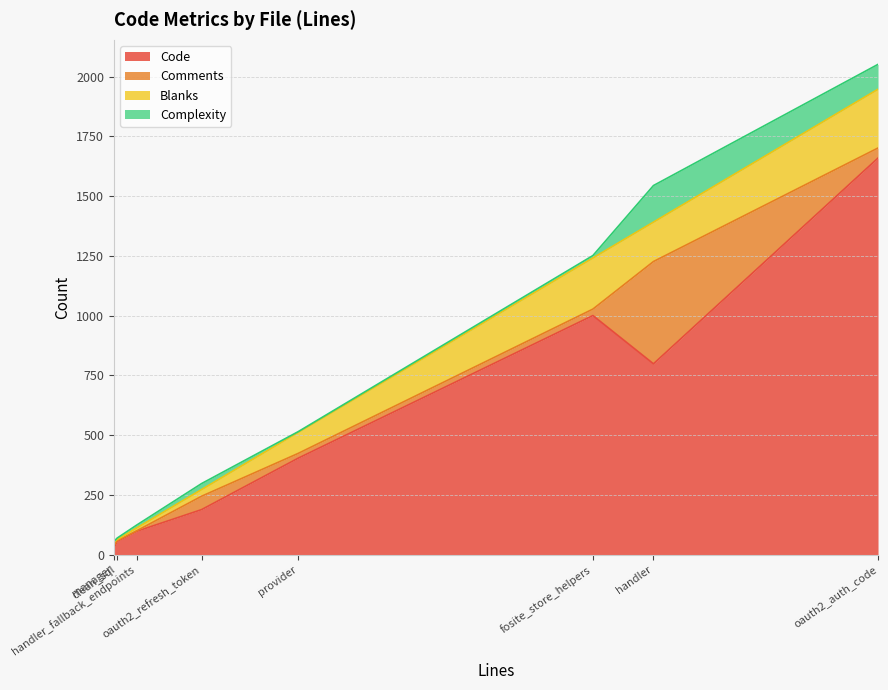

How many data points in Comments are less than 27?

4